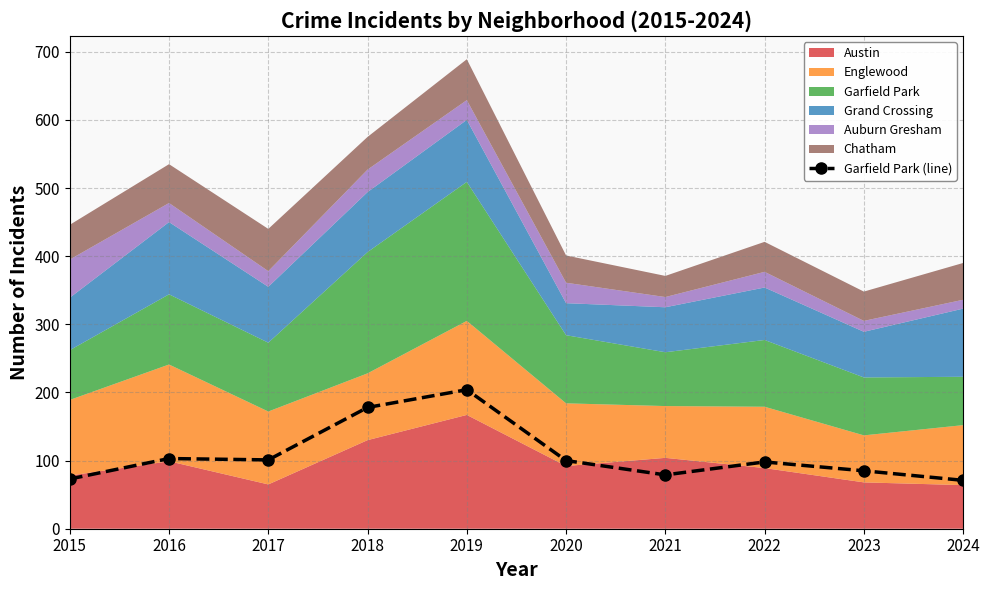

What is the greatest value displayed?

204